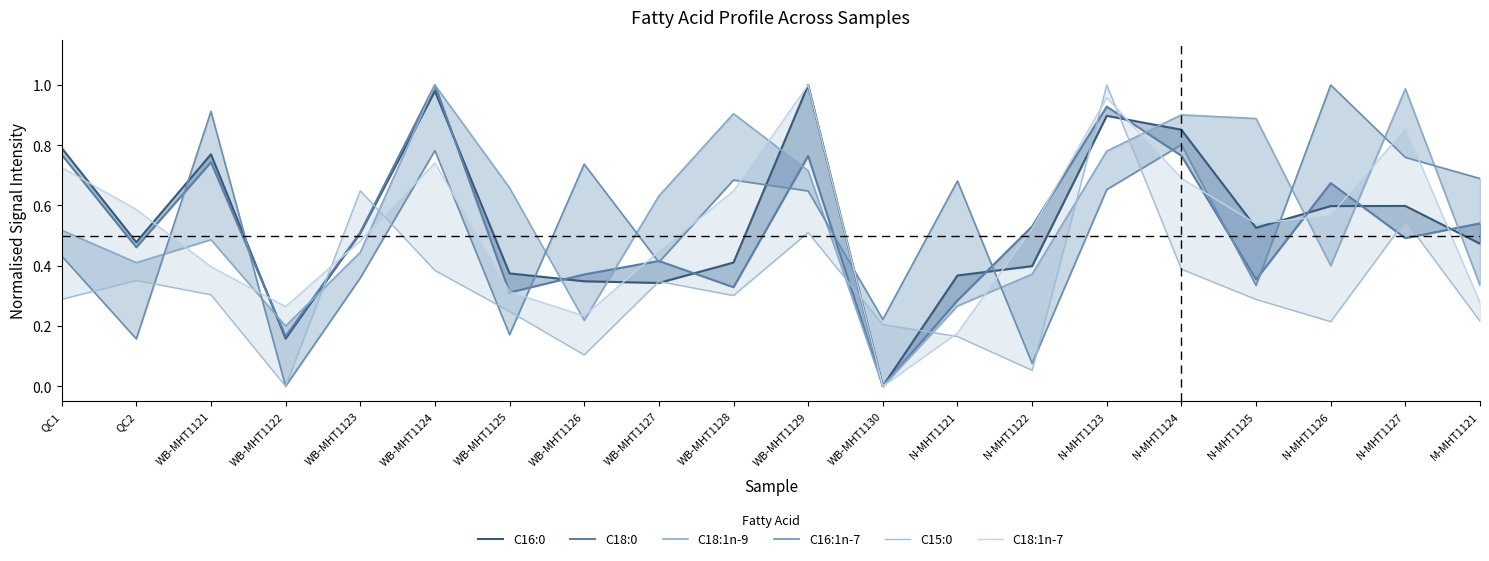

True or false: C16:1n-7 has more than 2 points higher than both neighbors.

True